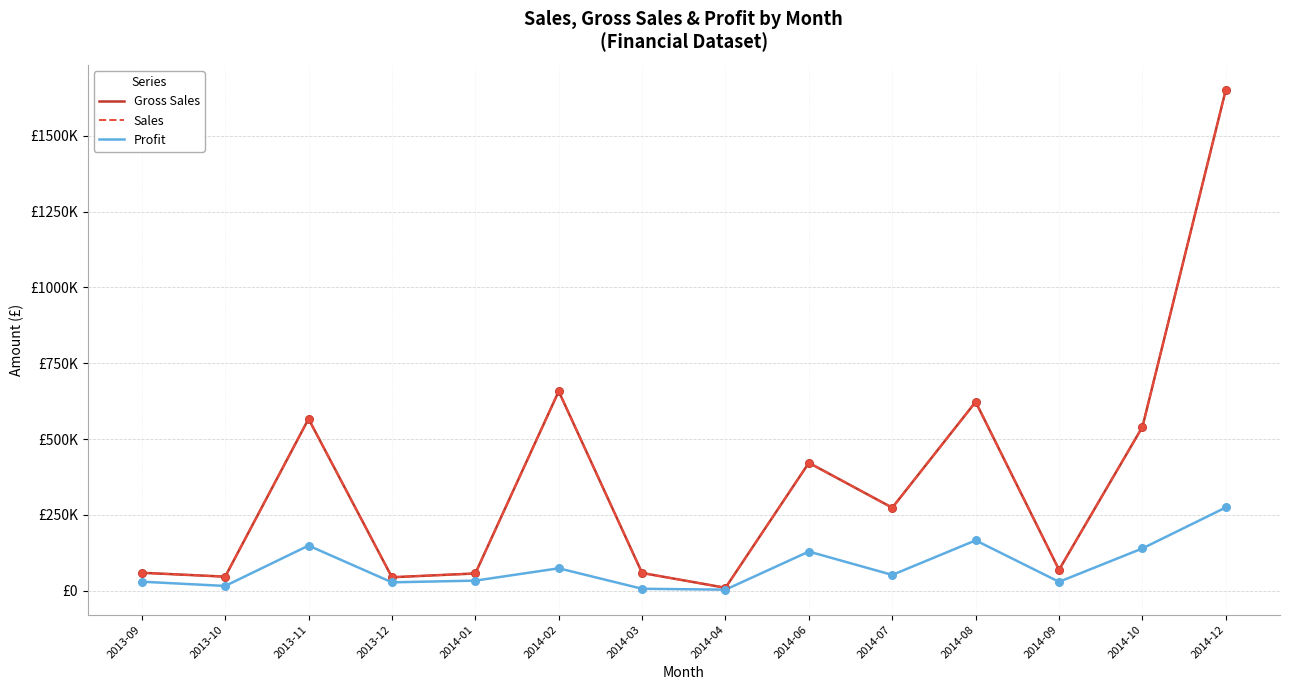

Does the chart have visible grid lines?

Yes